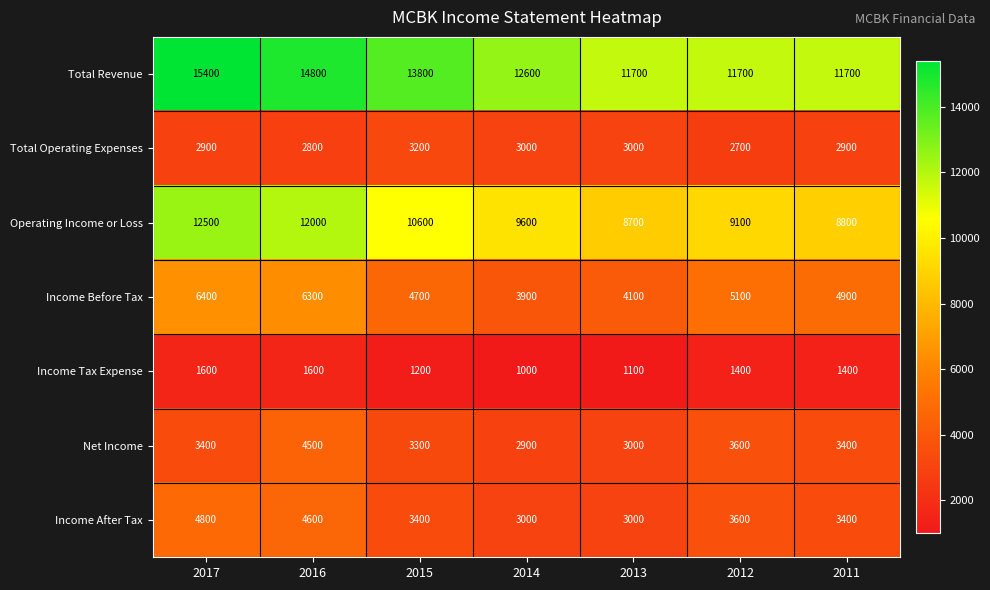

At which category does the chart reach its peak across all series?

2017